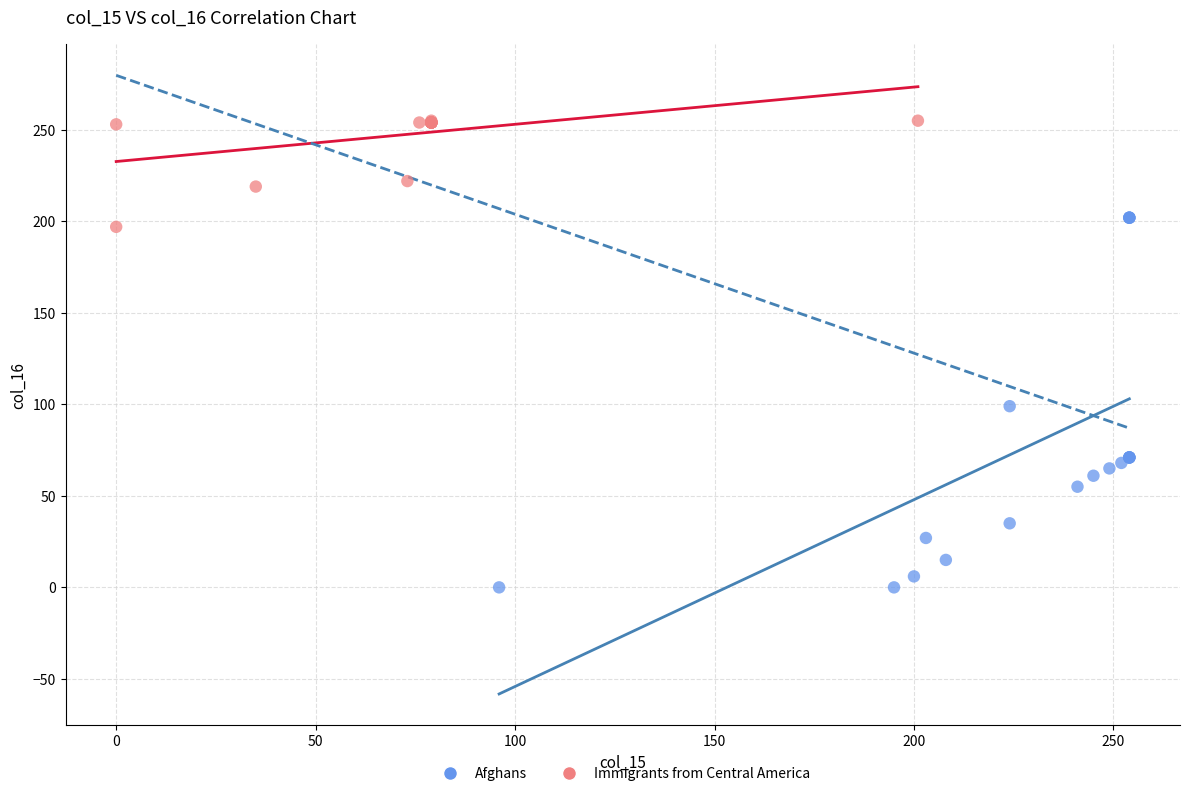

Which series has the widest spread of Y values?

Afghans